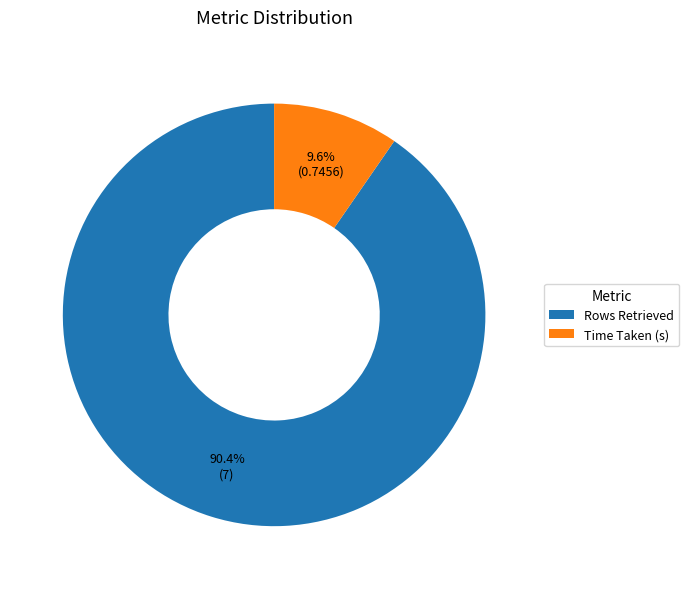

True or false: Rows Retrieved accounts for 78% of the total.

False